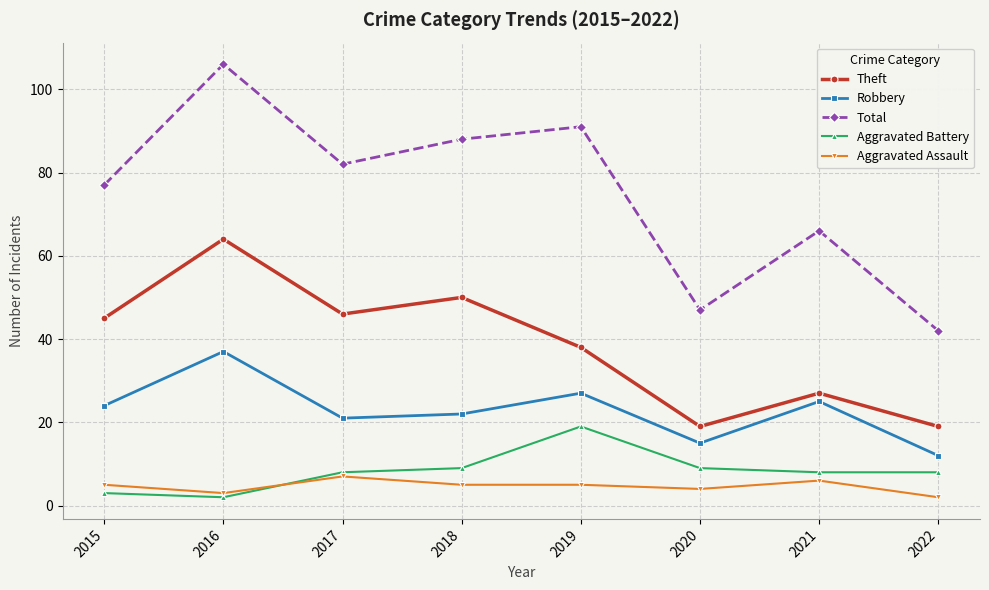

Where is Theft nearest to the value 41?

2019